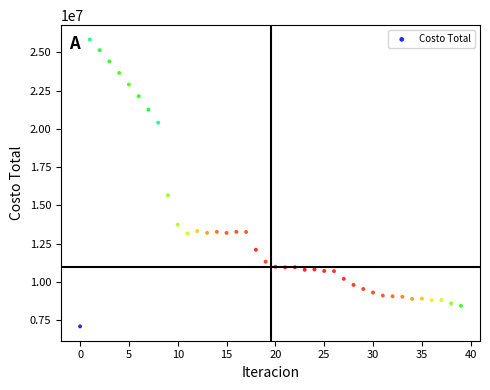

What is the range of Y values (max minus min)?

18750547.3